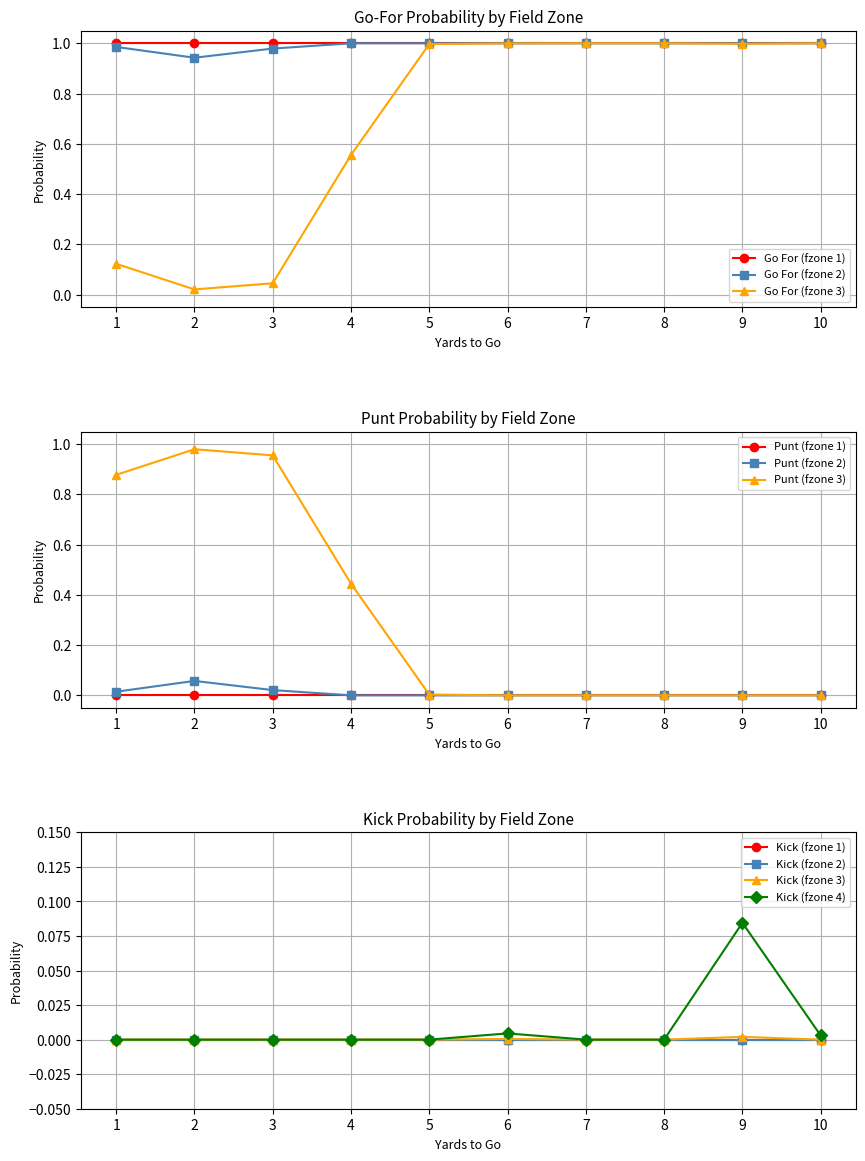

Is it true that Go For (fzone 2) equals 1.0 at 8?

True